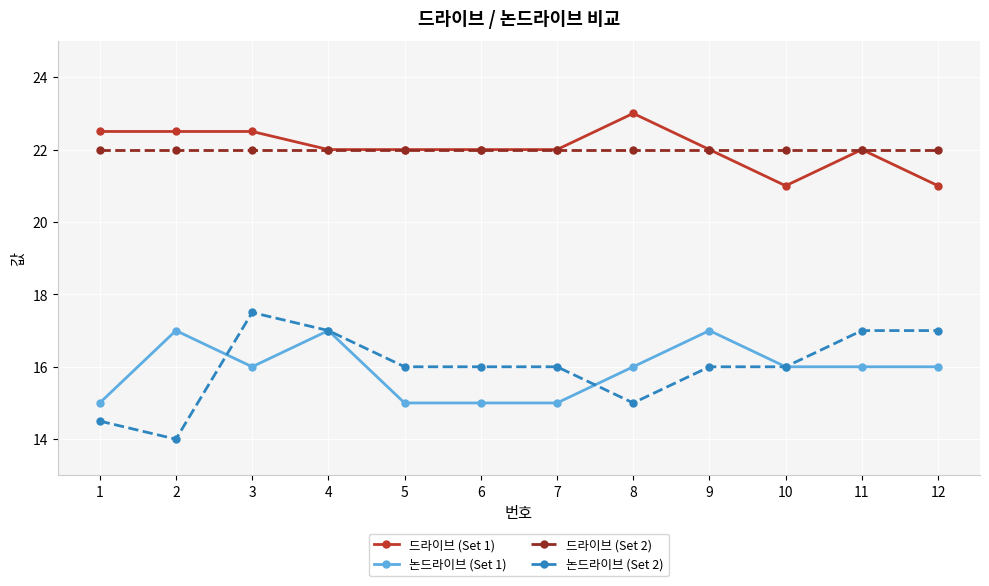

What is the total value across all series at 10?

75.0